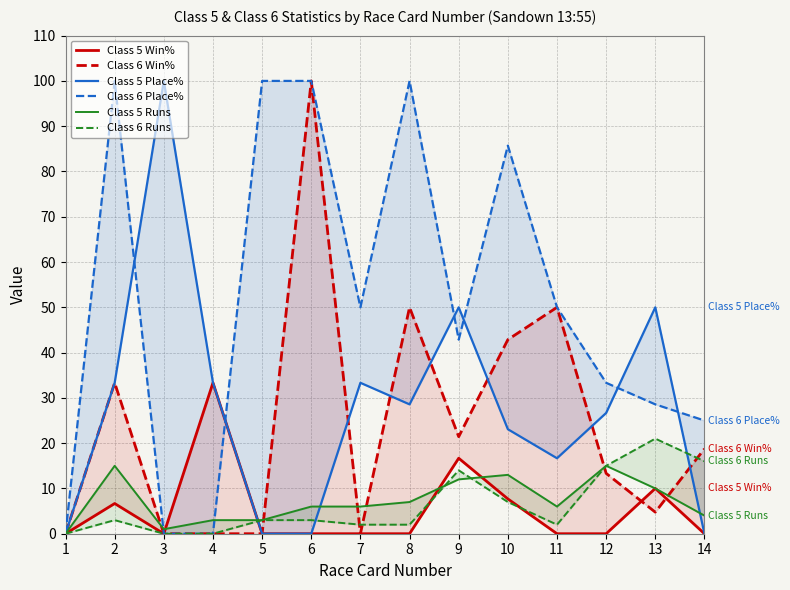

Read the Class 6 Win% value at 14.

18.8